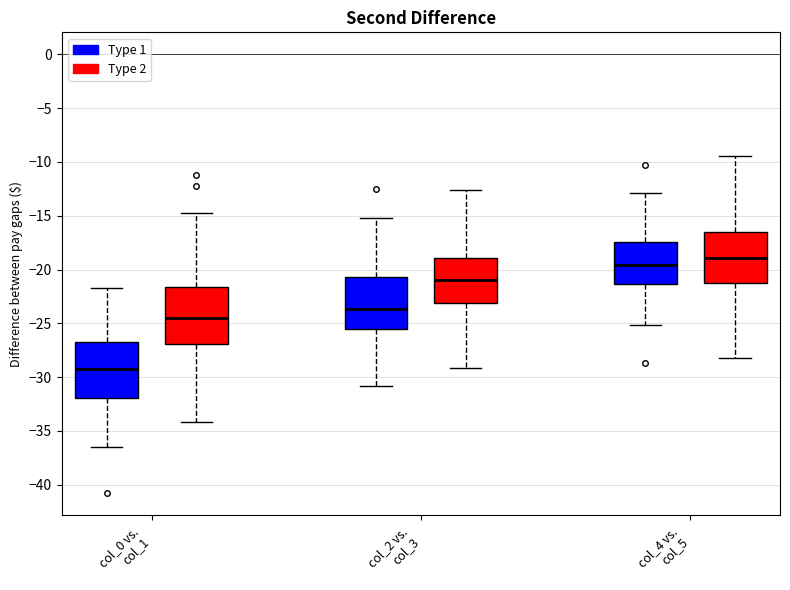

Reading left to right, transcribe this box plot: for each box, give where its median line is, the range the box spans, and where its two whiskers end, as read against the y-axis. The values are not printed on the chart, so give them approximately, as read against the axis.

col_0 vs. col_1 (Type 1): median -29.5, box -32.0 to -26.5, whiskers -36.5 to -21.5
col_0 vs. col_1 (Type 2): median -24.5, box -27.0 to -21.5, whiskers -34.0 to -14.5
col_2 vs. col_3 (Type 1): median -23.5, box -25.5 to -20.5, whiskers -31.0 to -15.0
col_2 vs. col_3 (Type 2): median -21.0, box -23.0 to -19.0, whiskers -29.0 to -12.5
col_4 vs. col_5 (Type 1): median -19.5, box -21.5 to -17.5, whiskers -25.0 to -13.0
col_4 vs. col_5 (Type 2): median -19.0, box -21.5 to -16.5, whiskers -28.0 to -9.5